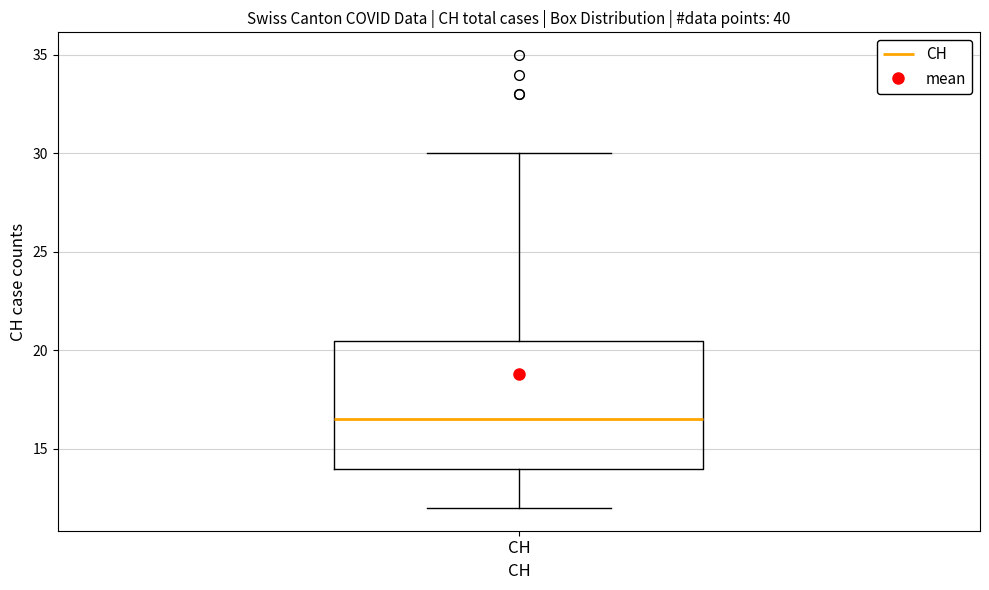

Where does the median line of the box for CH sit on the y-axis? The values are not printed on the chart, so give them approximately, as read against the axis.

16.5